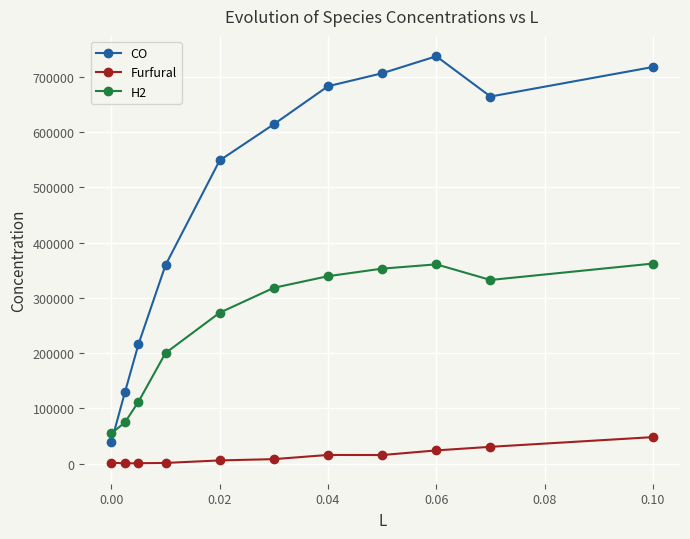

True or false: H2 and Furfural intersect in this chart.

False